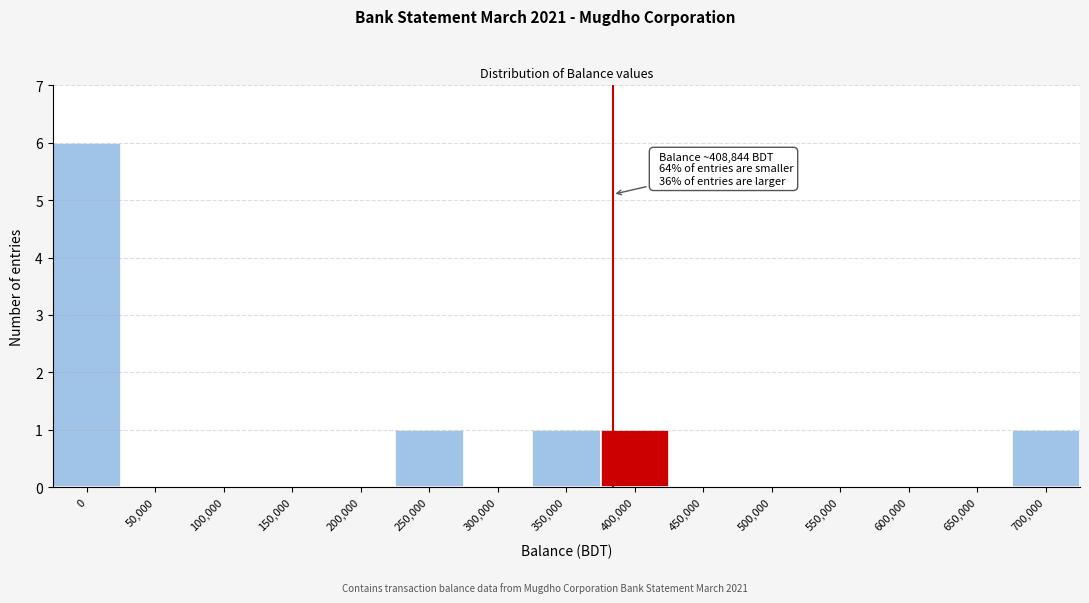

Reading left to right, list all the values displayed in this chart.

0=6	50,000=0	100,000=0	150,000=0	200,000=0	250,000=1	300,000=0	350,000=1	400,000=1	450,000=0	500,000=0	550,000=0	600,000=0	650,000=0	700,000=1